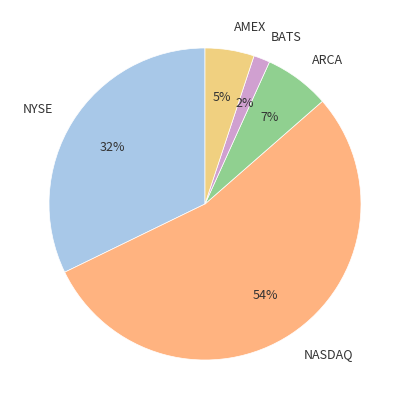

To the nearest percent, what is the average slice percentage?

20%